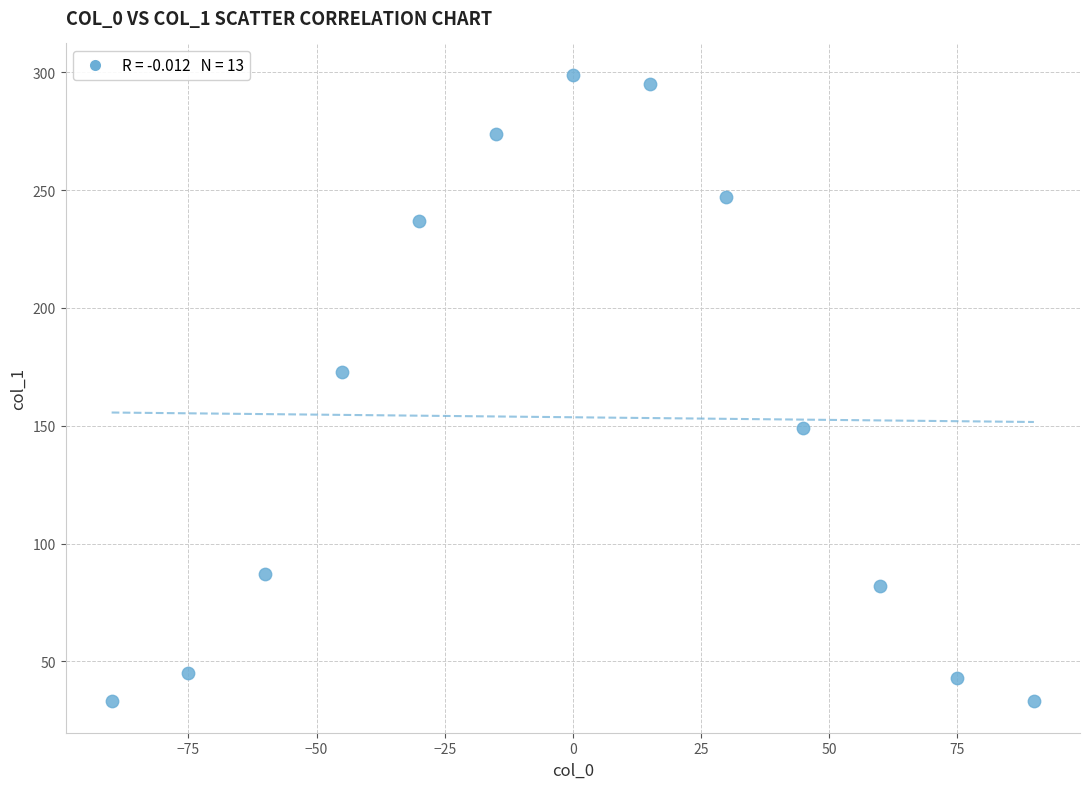

What is the range of Y values (max minus min)?

266